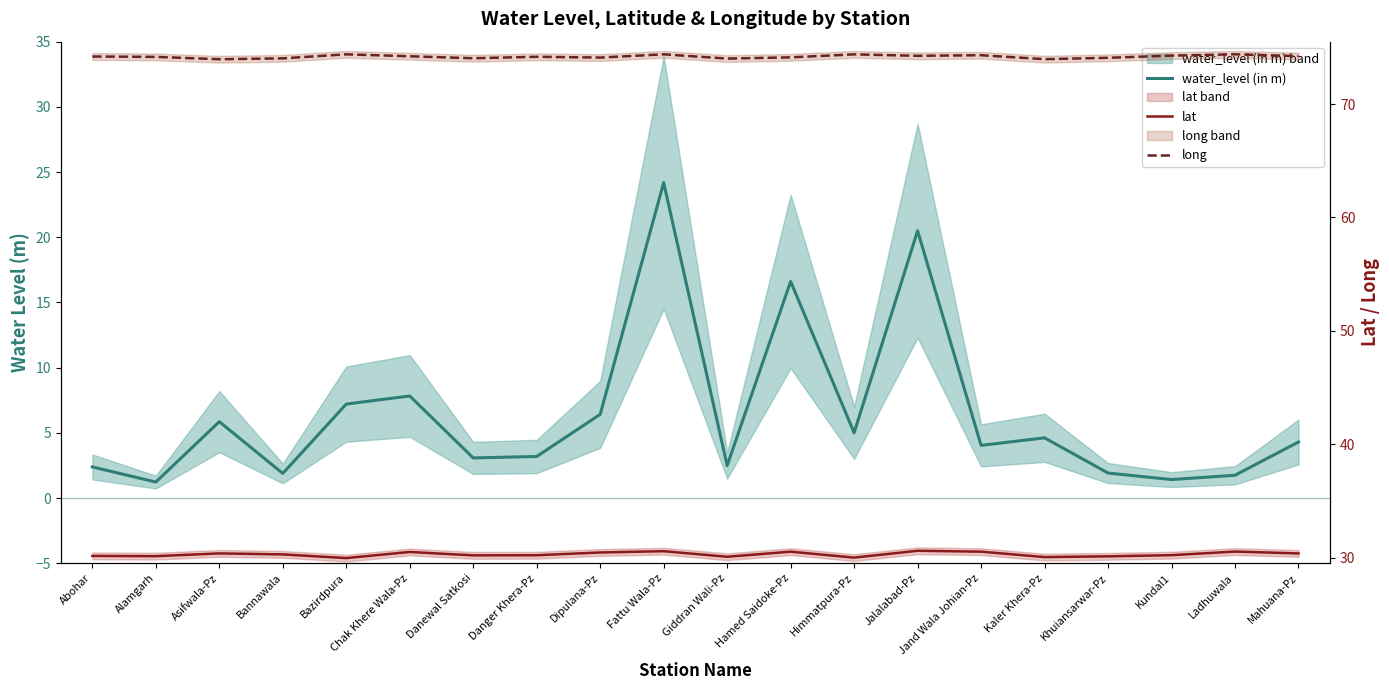

Where is the first local maximum for long?

Bazirdpura